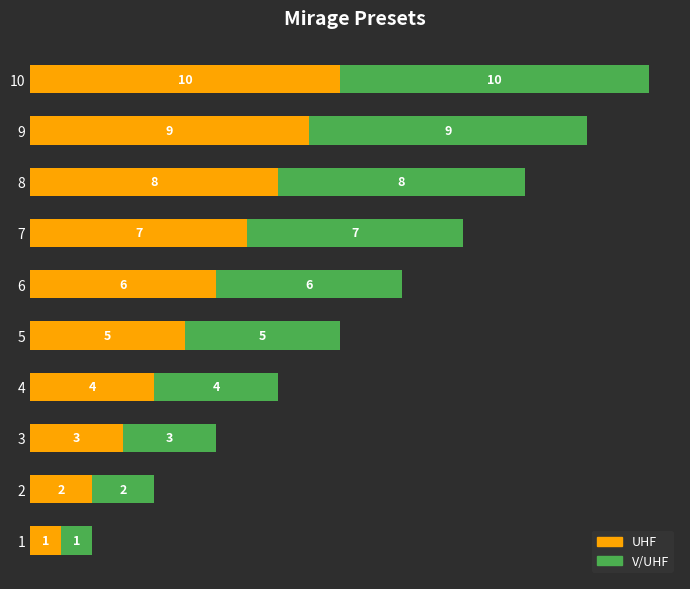

Where is UHF nearest to the value 5?

5